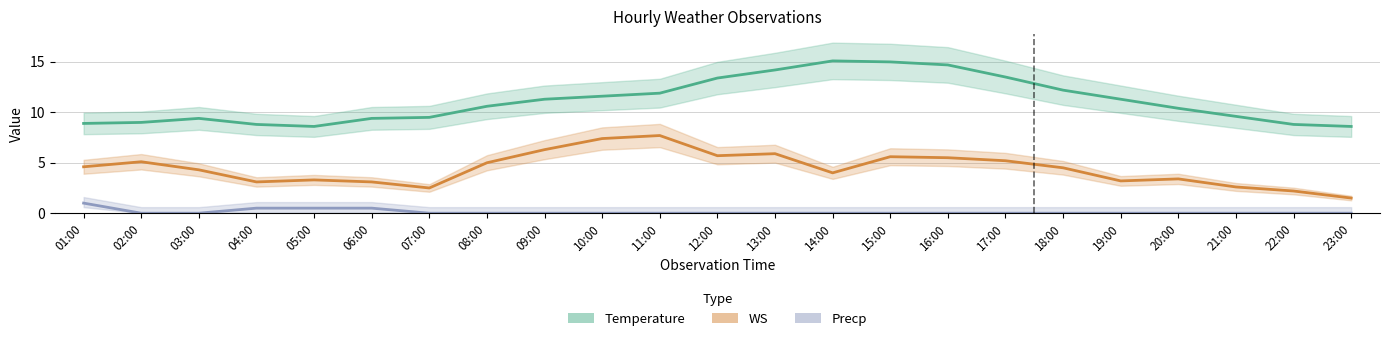

Reading left to right, extract all data points from this chart.

Temperature: 8.9	9.0	9.4	8.8	8.6	9.4	9.5	10.6	11.3	11.6	11.9	13.4	14.2	15.1	15.0	14.7	13.5	12.2	11.3	10.4	9.6	8.8	8.6
WS: 4.6	5.1	4.3	3.1	3.3	3.1	2.5	5.0	6.3	7.4	7.7	5.7	5.9	4.0	5.6	5.5	5.2	4.5	3.2	3.4	2.6	2.2	1.5
Precp: 1.0	0.0	0.0	0.5	0.5	0.5	0.0	0.0	0.0	0.0	0.0	0.0	0.0	0.0	0.0	0.0	0.0	0.0	0.0	0.0	0.0	0.0	0.0